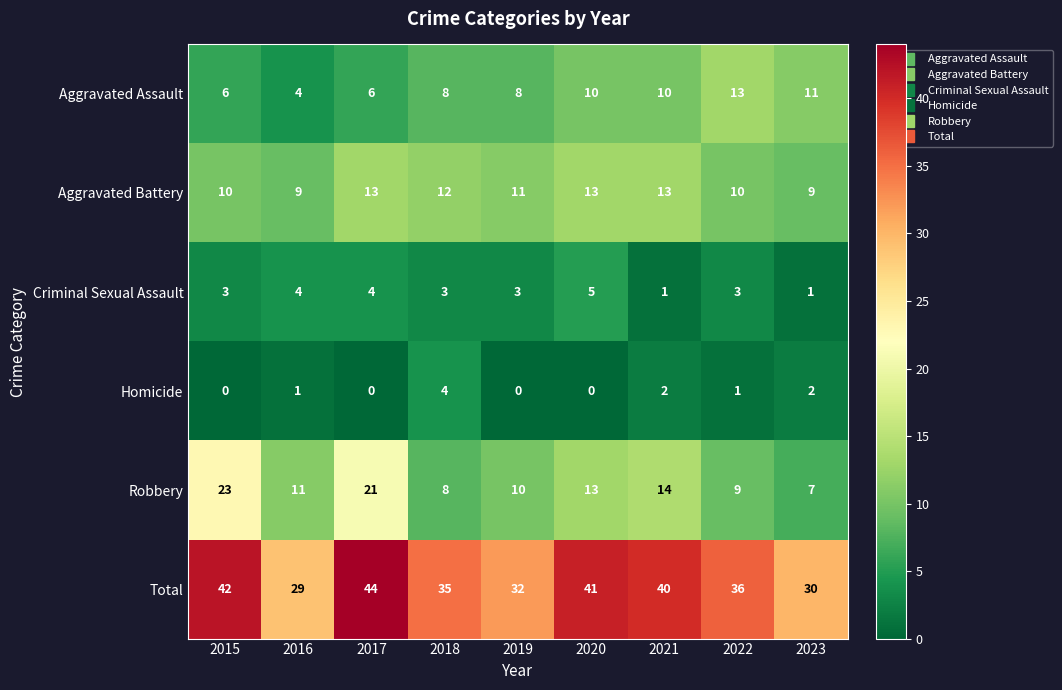

Where is Robbery nearest to the value 15?

2021